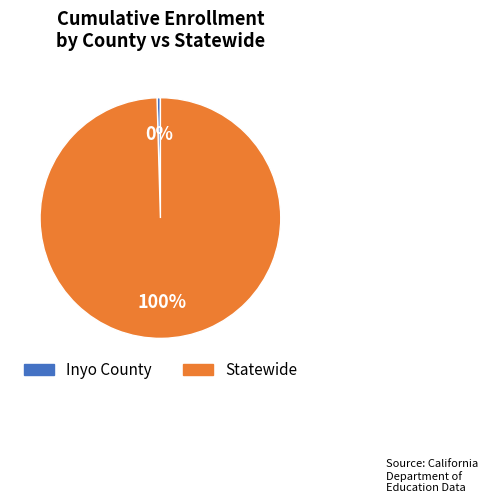

Approximately how many times larger is the value at Statewide compared to Inyo County?

221.1